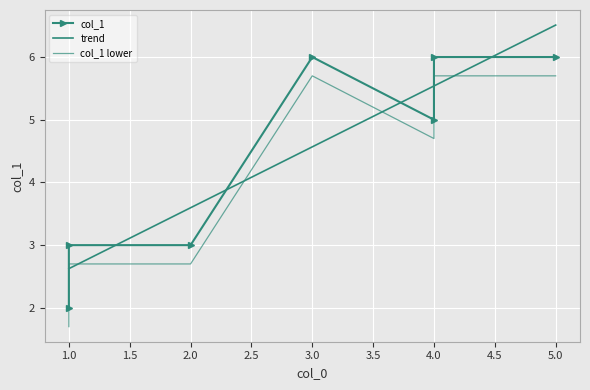

What is the label of the 2nd point from the right?

4